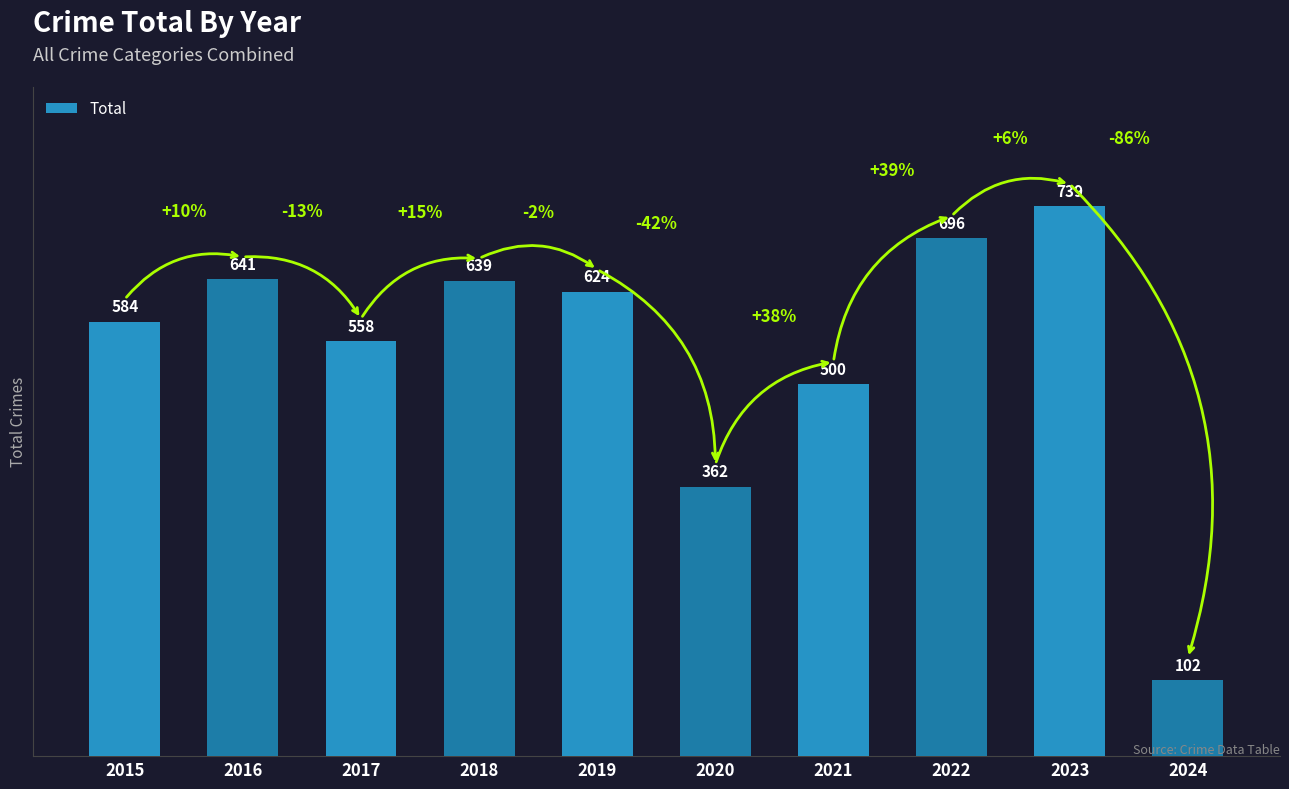

List the labels in order of value, largest first.

2023, 2022, 2016, 2018, 2019, 2015, 2017, 2021, 2020, 2024